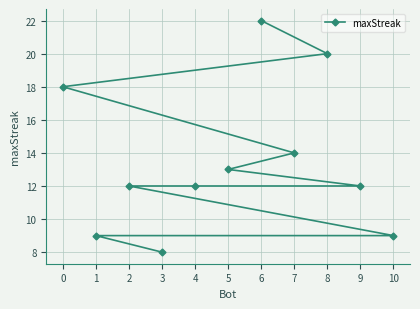

Rank the categories by value from highest to lowest.

6, 8, 0, 7, 5, 9, 4, 2, 10, 1, 3